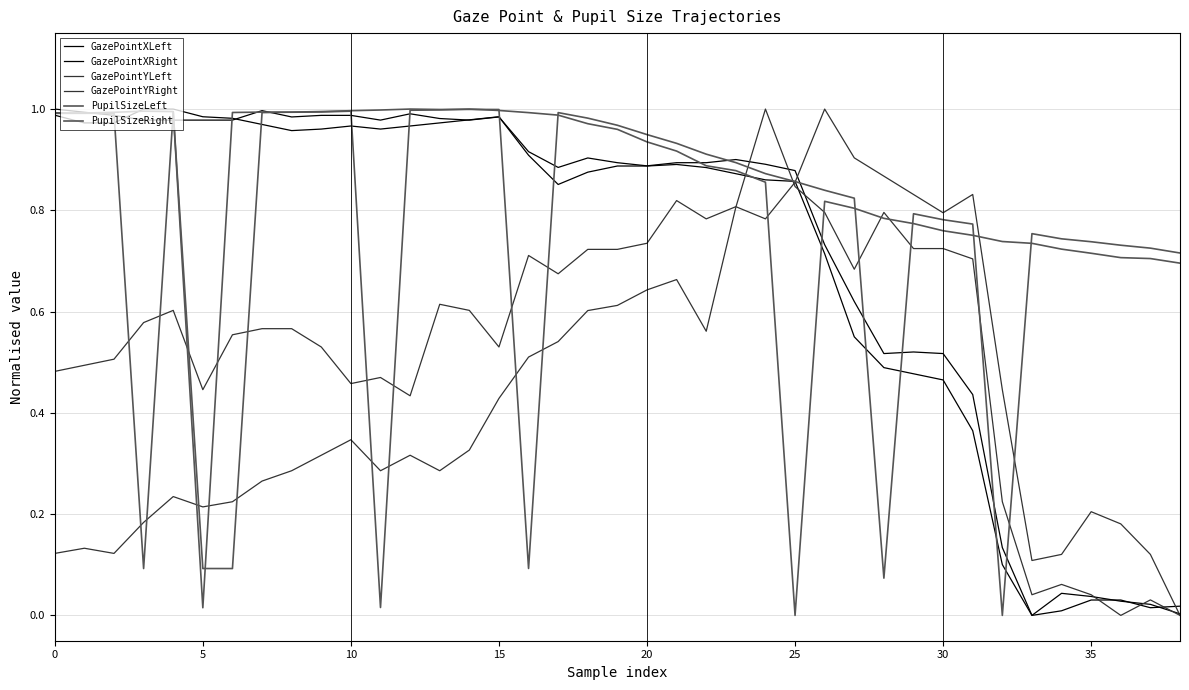

Reading left to right, list all the values displayed in this chart.

GazePointXLeft: 1.0	1.0	1.0	1.0	1.0	1.0	1.0	1.0	1.0	1.0	1.0	1.0	1.0	1.0	1.0	1.0	0.9	0.9	0.9	0.9	0.9	0.9	0.9	0.9	0.9	0.9	0.7	0.6	0.5	0.5	0.5	0.4	0.1	0.0	0.0	0.0	0.0	0.0	0.0
GazePointXRight: 1.0	1.0	1.0	1.0	1.0	1.0	1.0	1.0	1.0	1.0	1.0	1.0	1.0	1.0	1.0	1.0	0.9	0.9	0.9	0.9	0.9	0.9	0.9	0.9	0.9	0.9	0.7	0.6	0.5	0.5	0.5	0.4	0.1	0.0	0.0	0.0	0.0	0.0	0.0
GazePointYLeft: 0.5	0.5	0.5	0.6	0.6	0.4	0.6	0.6	0.6	0.5	0.5	0.5	0.4	0.6	0.6	0.5	0.7	0.7	0.7	0.7	0.7	0.8	0.8	0.8	0.8	0.9	1.0	0.9	0.9	0.8	0.8	0.8	0.4	0.1	0.1	0.2	0.2	0.1	0.0
GazePointYRight: 0.1	0.1	0.1	0.2	0.2	0.2	0.2	0.3	0.3	0.3	0.3	0.3	0.3	0.3	0.3	0.4	0.5	0.5	0.6	0.6	0.6	0.7	0.6	0.8	1.0	0.8	0.8	0.7	0.8	0.7	0.7	0.7	0.2	0.0	0.1	0.0	0.0	0.0	0.0
PupilSizeLeft: 1.0	1.0	1.0	0.1	1.0	0.1	0.1	1.0	1.0	1.0	1.0	1.0	1.0	1.0	1.0	1.0	0.1	1.0	1.0	1.0	0.9	0.9	0.9	0.9	0.9	0.9	0.8	0.8	0.1	0.8	0.8	0.8	0.0	0.8	0.7	0.7	0.7	0.7	0.7
PupilSizeRight: 1.0	1.0	1.0	1.0	1.0	0.0	1.0	1.0	1.0	1.0	1.0	0.0	1.0	1.0	1.0	1.0	1.0	1.0	1.0	1.0	0.9	0.9	0.9	0.9	0.9	0.0	0.8	0.8	0.8	0.8	0.8	0.8	0.7	0.7	0.7	0.7	0.7	0.7	0.7